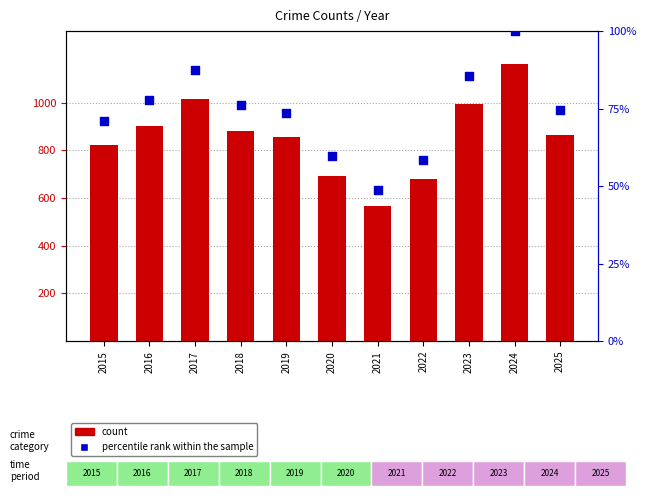

What are all the series names shown in the legend?

count, percentile rank within the sample